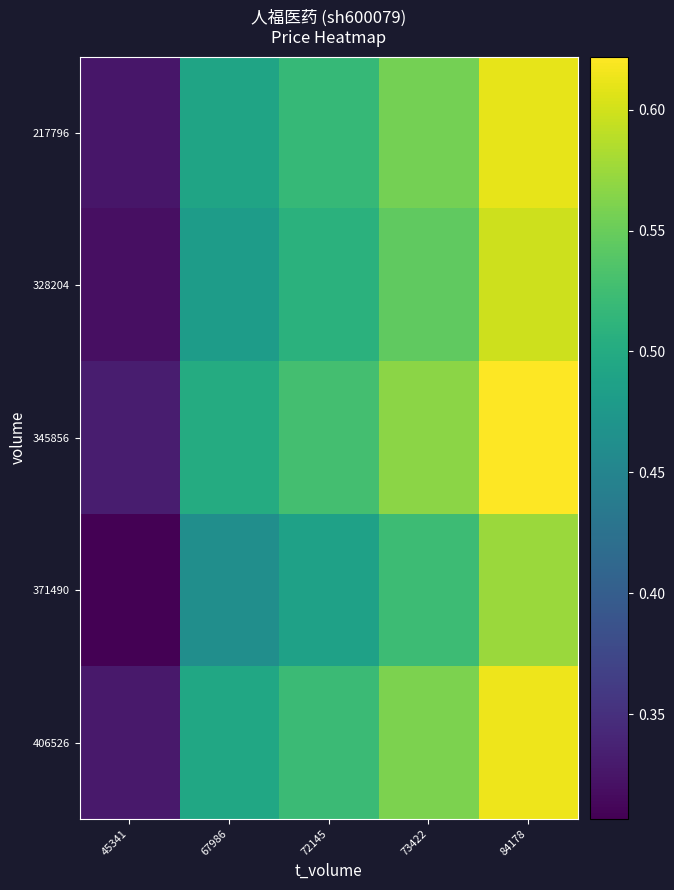

Reading right to left, list all the values displayed in this chart.

217796: 84178=0.6	73422=0.6	72145=0.5	67986=0.5	45341=0.3
328204: 84178=0.6	73422=0.5	72145=0.5	67986=0.5	45341=0.3
345856: 84178=0.6	73422=0.6	72145=0.5	67986=0.5	45341=0.3
371490: 84178=0.6	73422=0.5	72145=0.5	67986=0.5	45341=0.3
406526: 84178=0.6	73422=0.6	72145=0.5	67986=0.5	45341=0.3